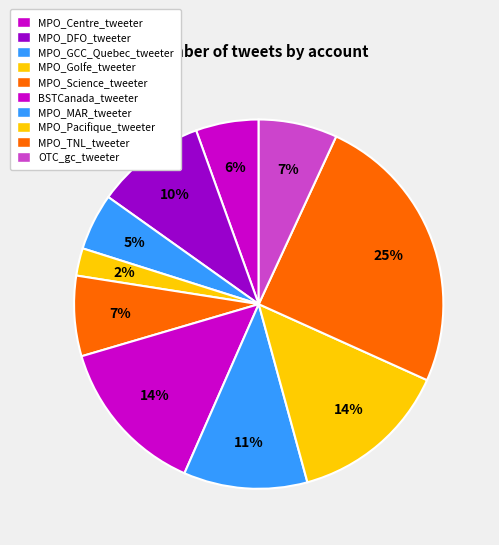

To the nearest percent, what portion does BSTCanada_tweeter represent?

14%